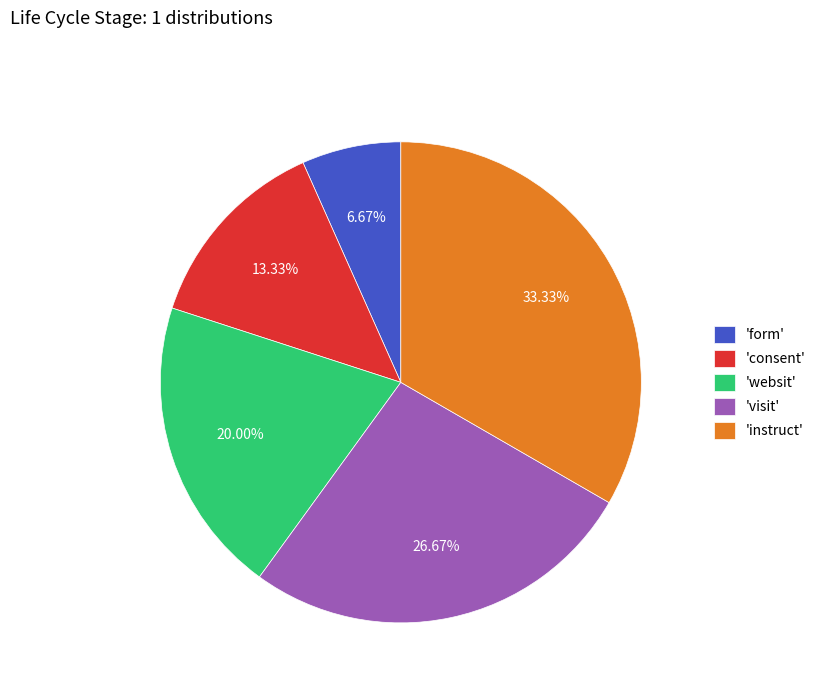

Which has a higher value, 'consent' or 'visit'?

'visit'